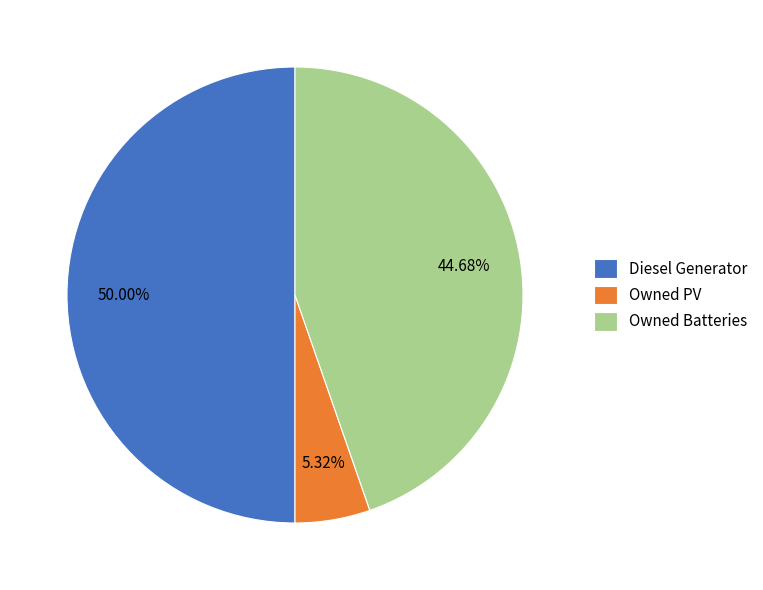

The Diesel Generator slice represents 50% of the pie. True or false?

True